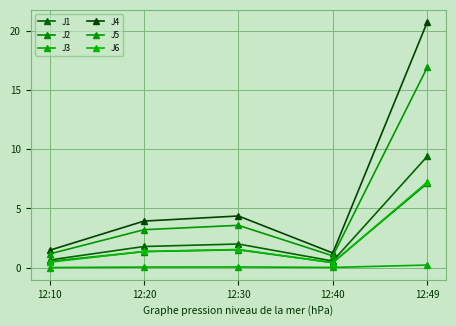

How many categories are shown in the chart?

5